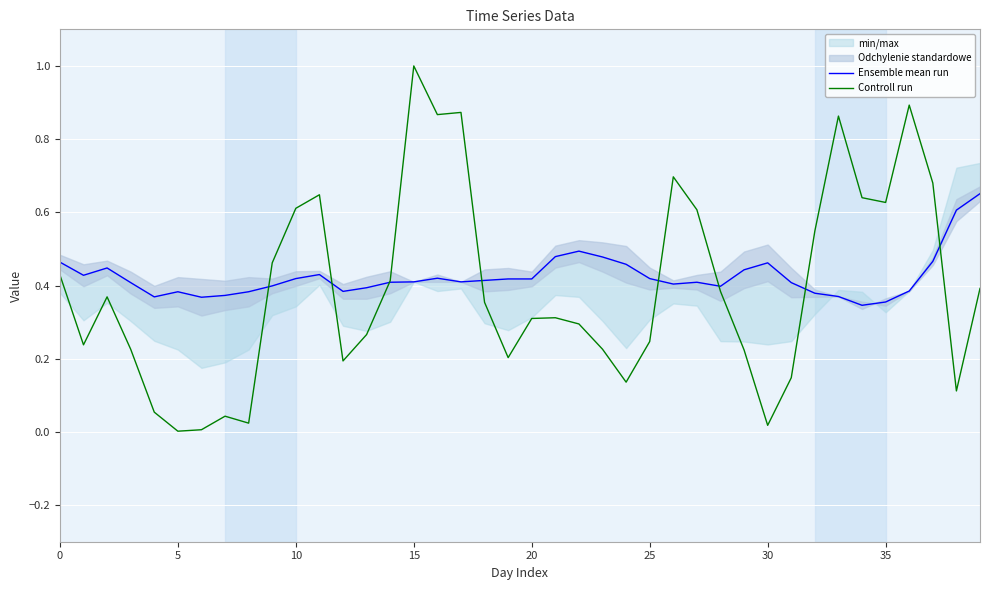

What is the total value across all series at 26?

1.1